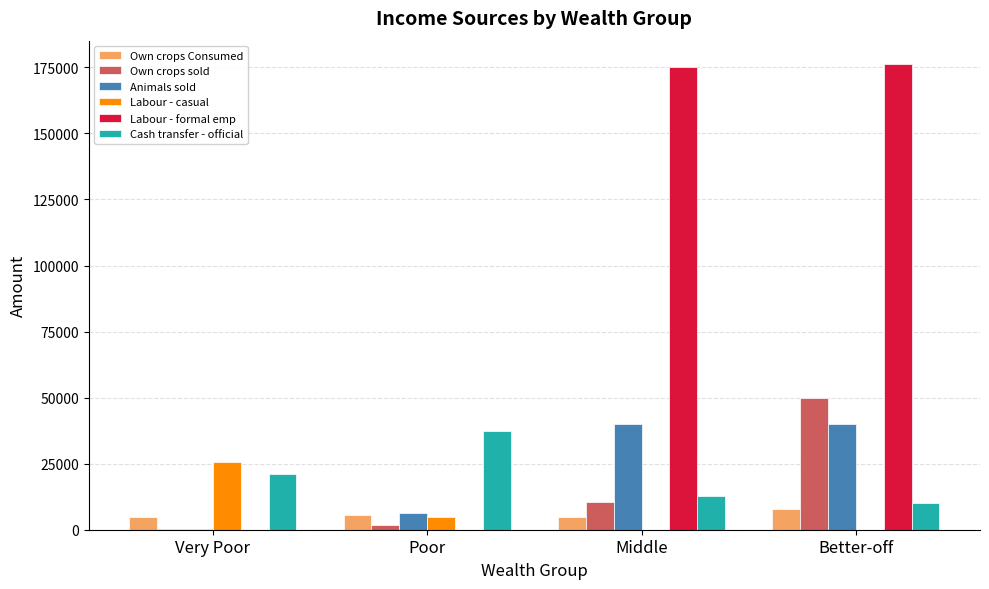

At which label does Cash transfer - official first exceed 20914?

Very Poor